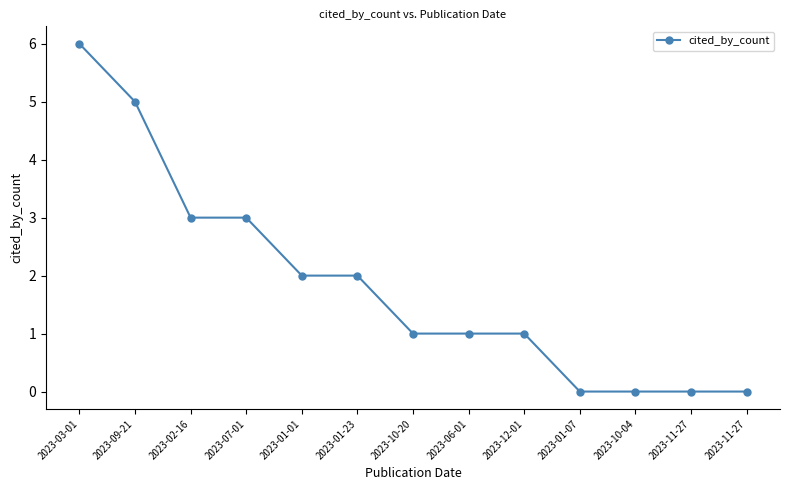

What is the label of the 1st point from the left?

2023-03-01